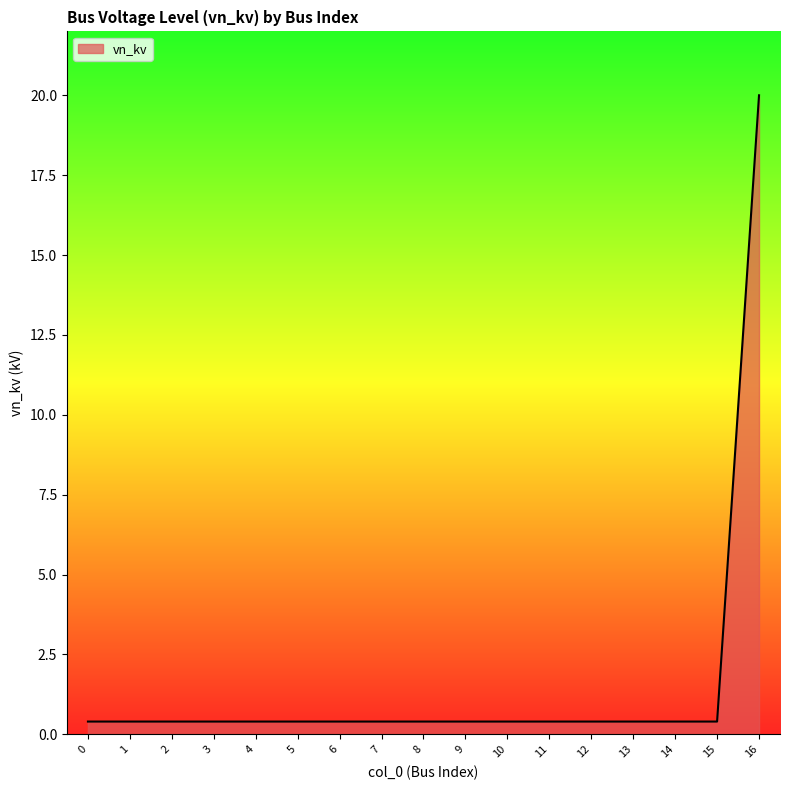

True or false: the data shows 0.4 at 5.

True